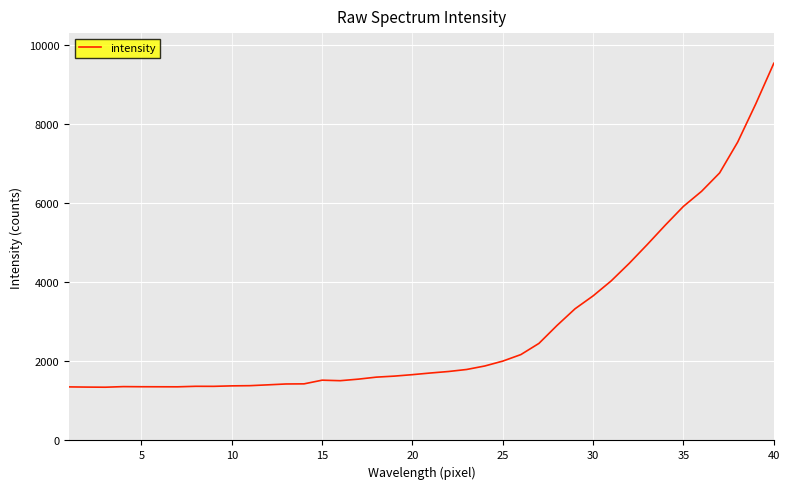

What is the difference between the maximum and minimum values?

8201